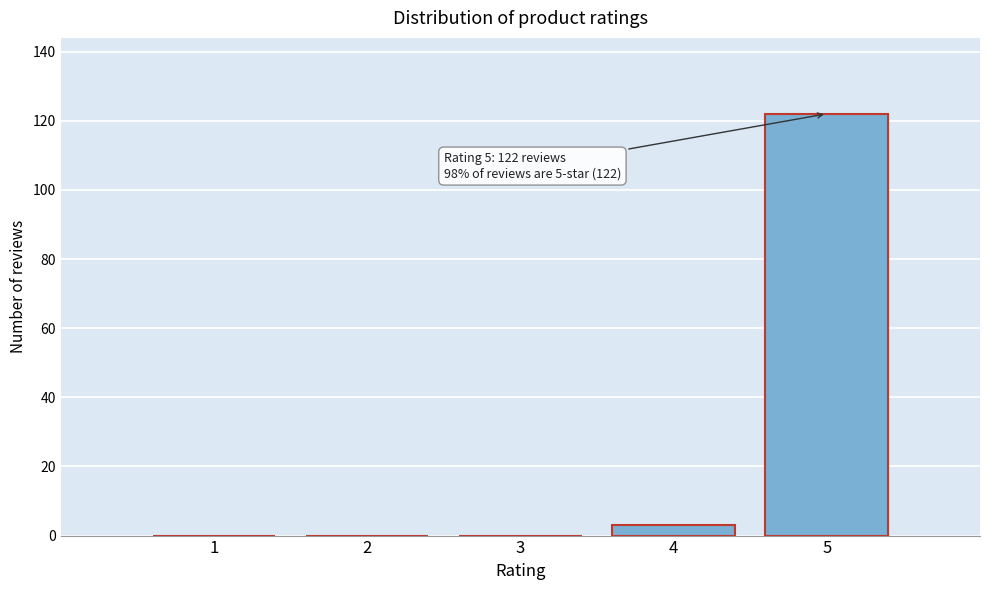

Reading right to left, list all the values displayed in this chart.

5=122	4=3	3=0	2=0	1=0